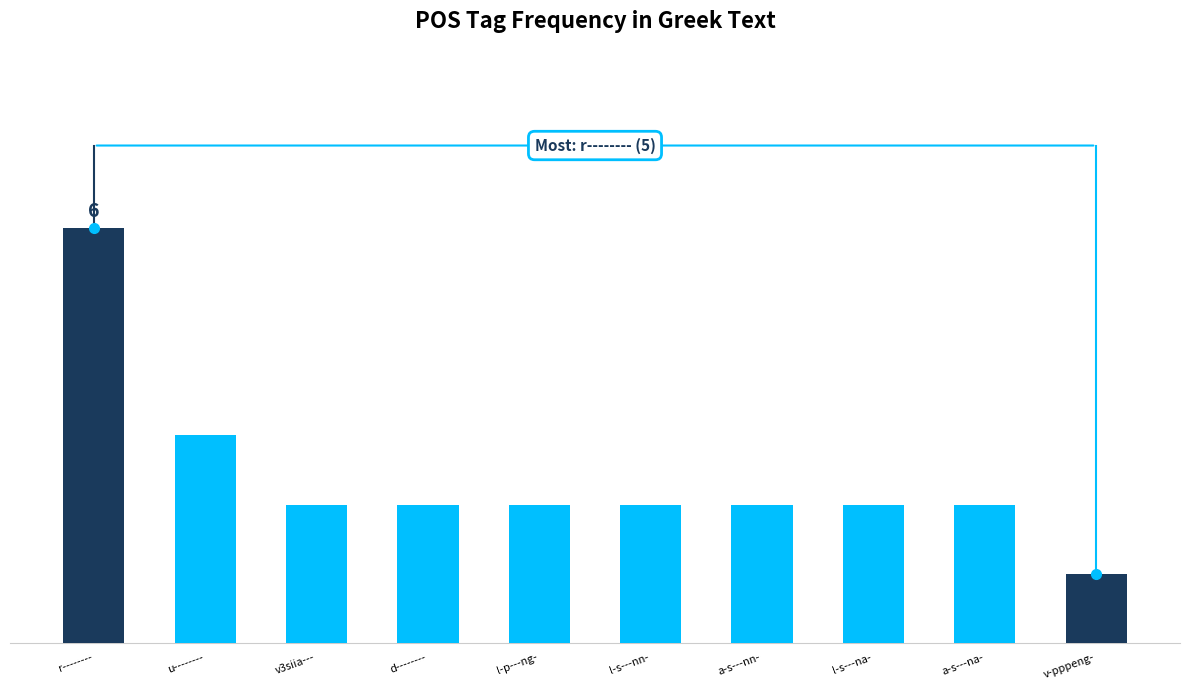

At which category does the chart reach its peak across all series?

r--------